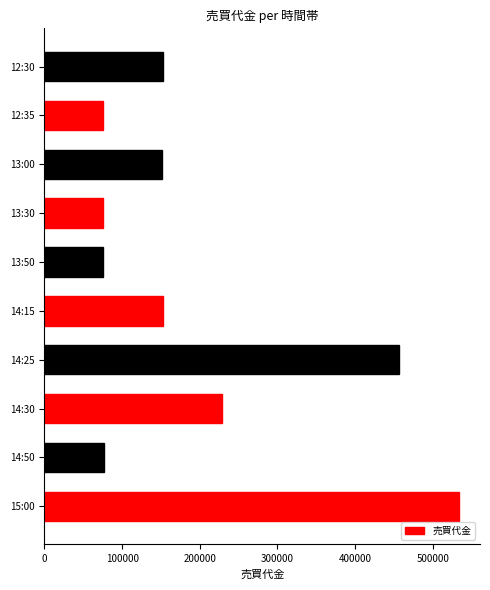

At which label is the value closest to 305000?

14:30